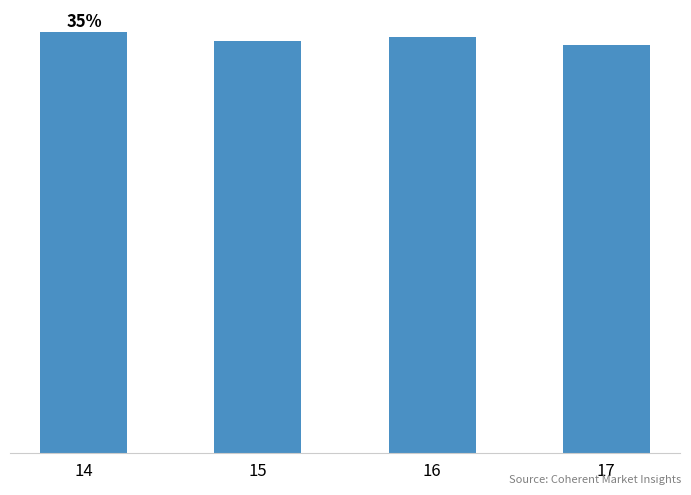

Reading right to left, list all the values displayed in this chart.

92	94	93	95